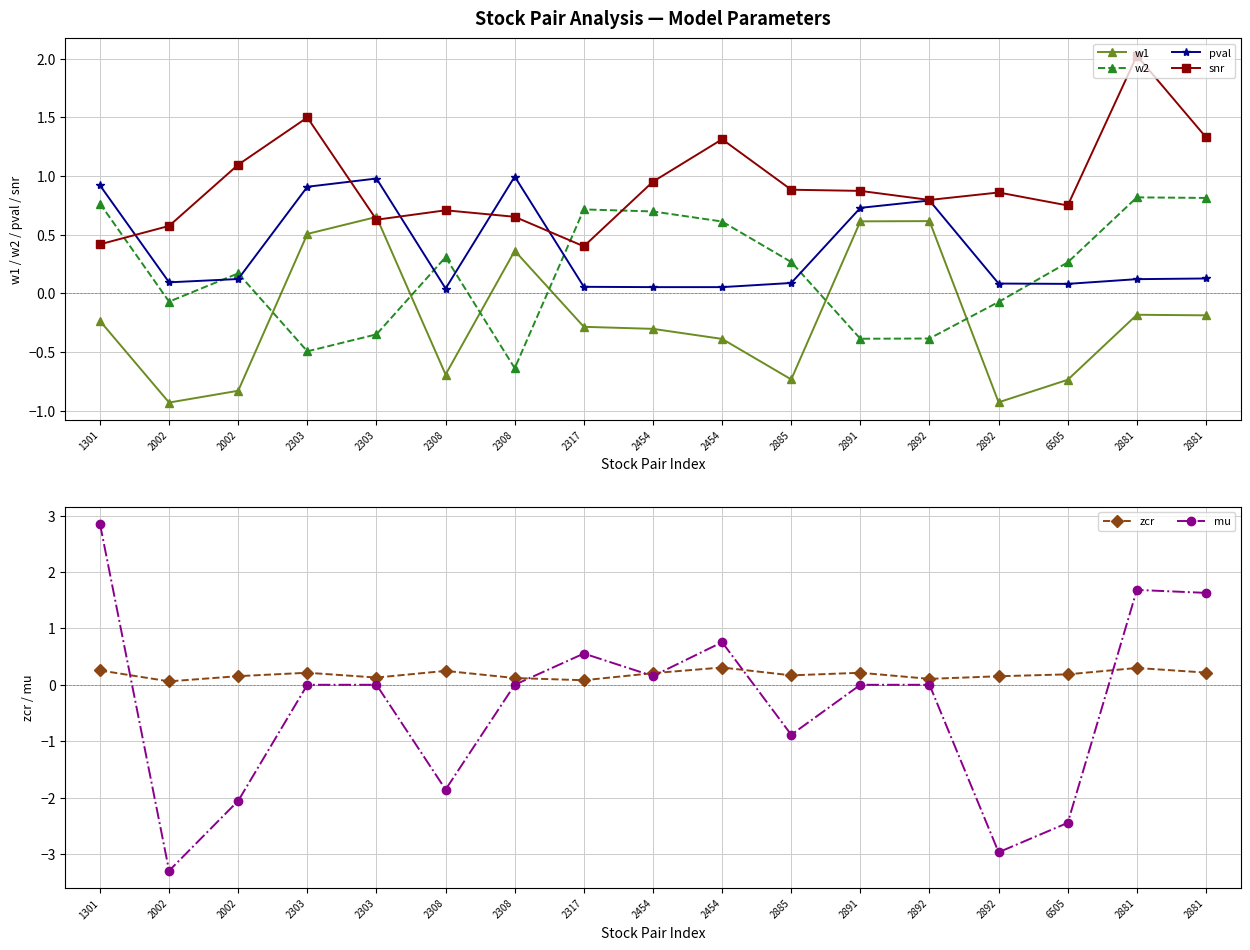

What is the difference between the second highest and second lowest values in the w1 series?

1.5